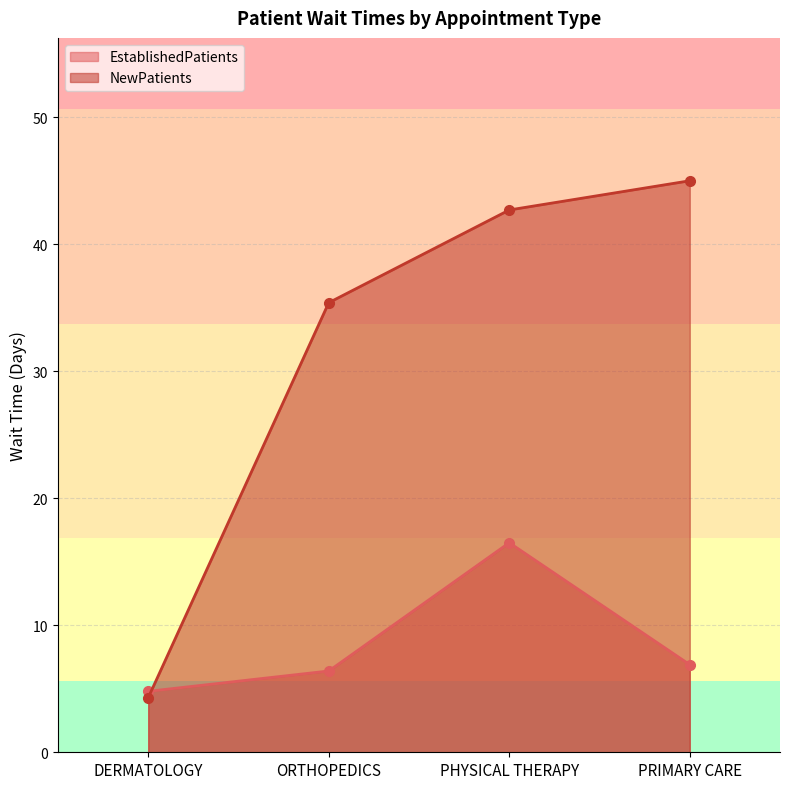

How many times do EstablishedPatients and NewPatients cross each other?

1